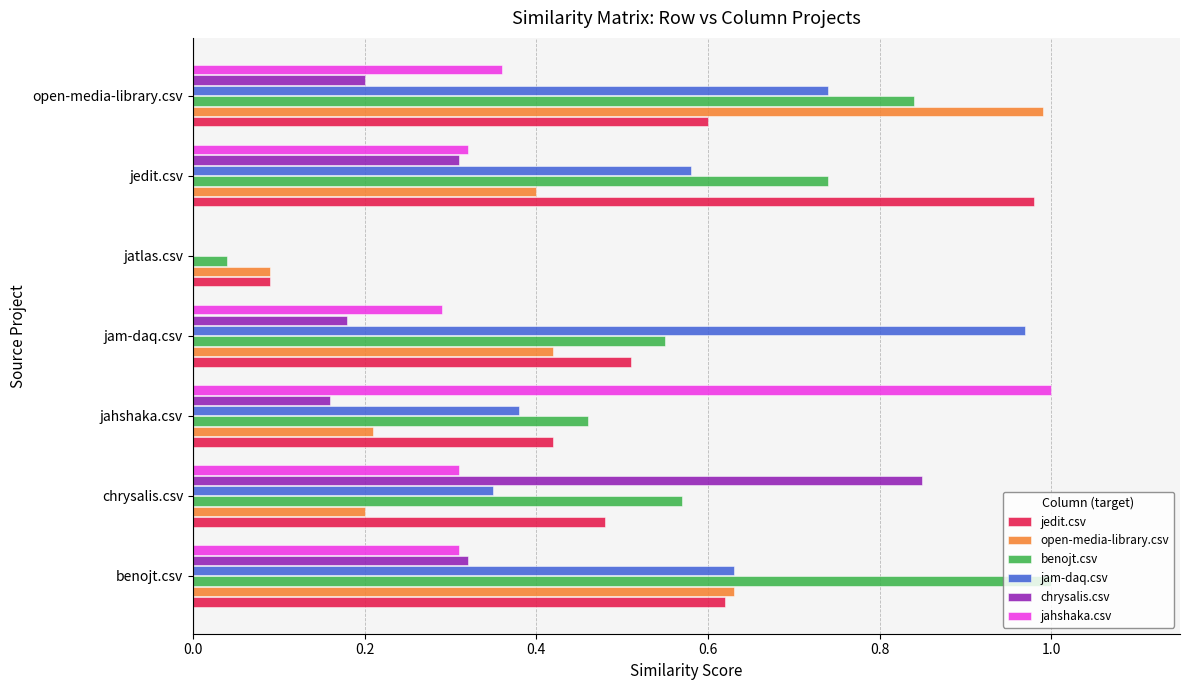

Is the value of jedit.csv at jam-daq.csv greater than the value of jahshaka.csv at jam-daq.csv?

Yes